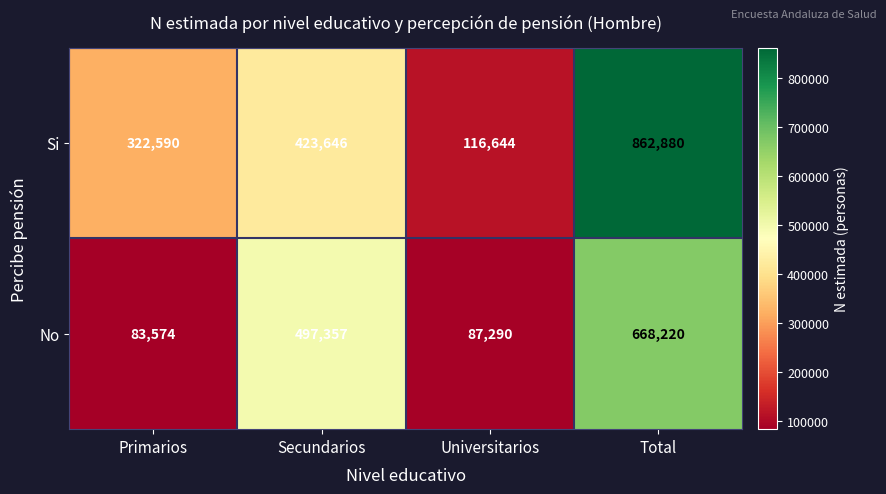

Reading left to right, extract all data points from this chart.

Si: Primarios=322590	Secundarios=423646	Universitarios=116644	Total=862880
No: Primarios=83574	Secundarios=497357	Universitarios=87290	Total=668220